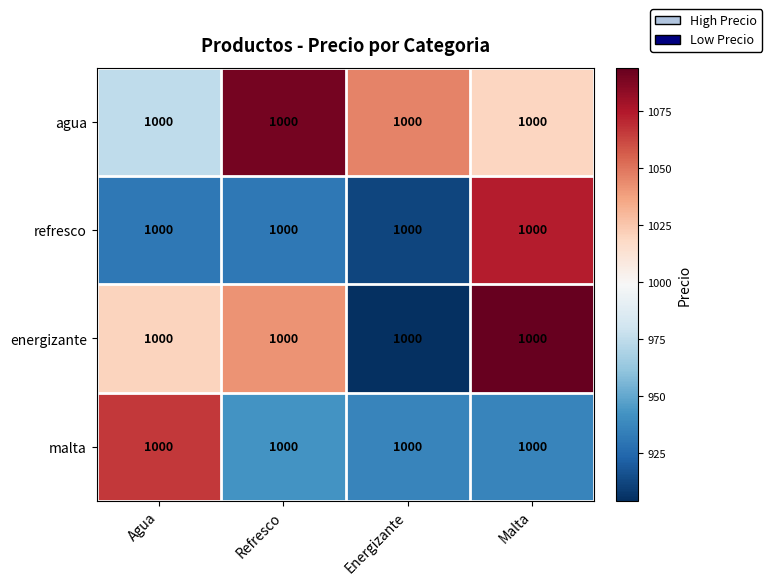

Read the refresco value at Energizante.

911.6